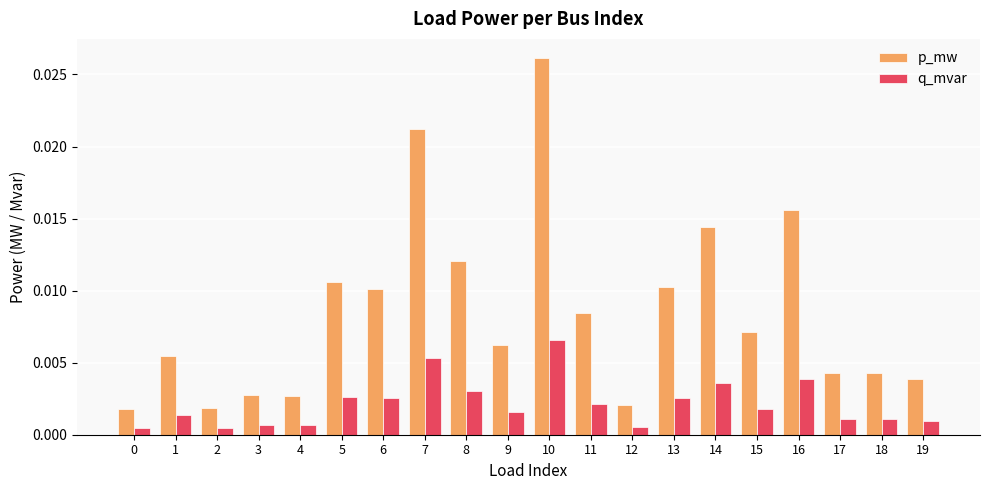

Rank the series by their average value, from lowest to highest.

q_mvar, p_mw